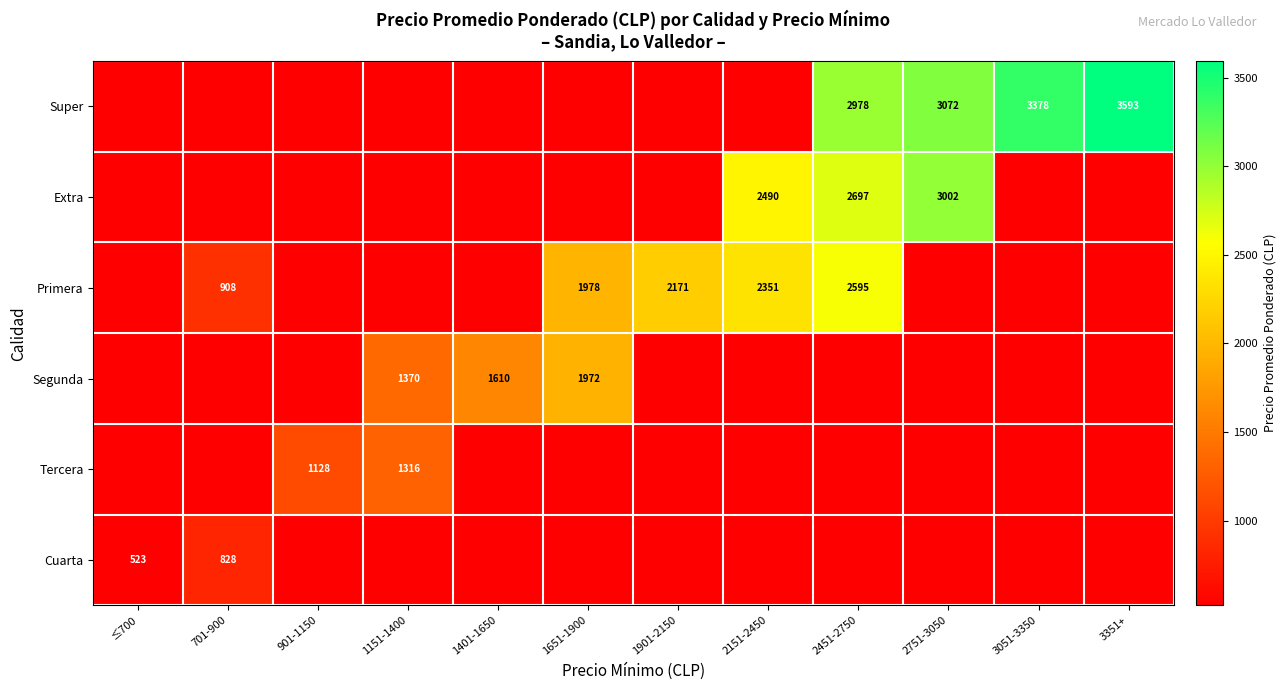

The value of Super at 3051-3350 is 717. True or false?

False